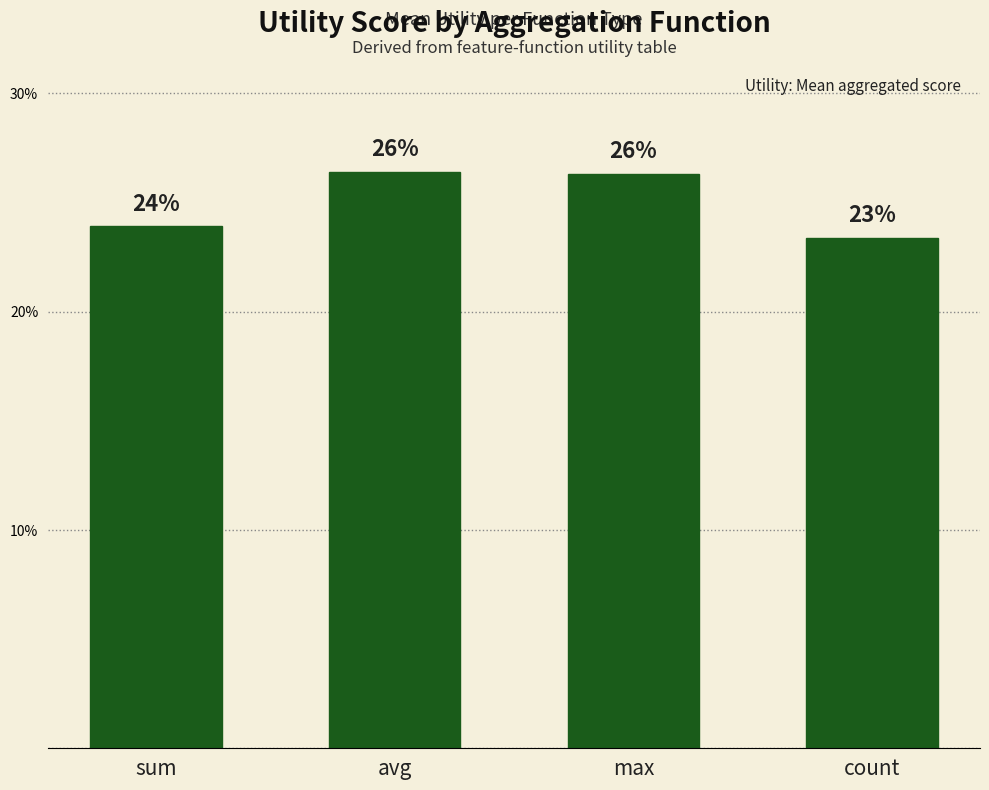

What is the difference between the maximum and minimum values?

3.0